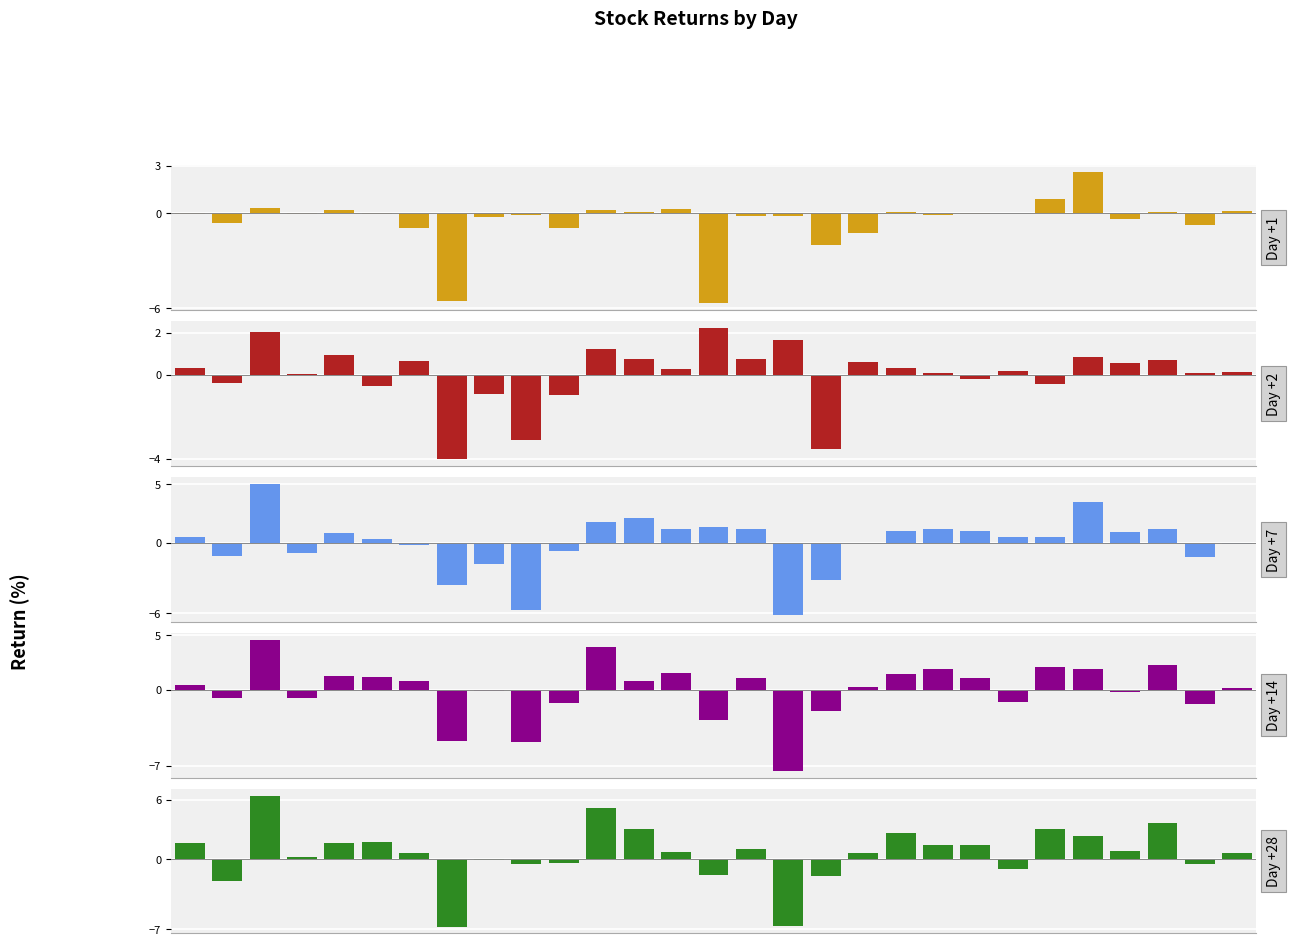

What are all the series names shown in the legend?

Day +1, Day +2, Day +7, Day +14, Day +28